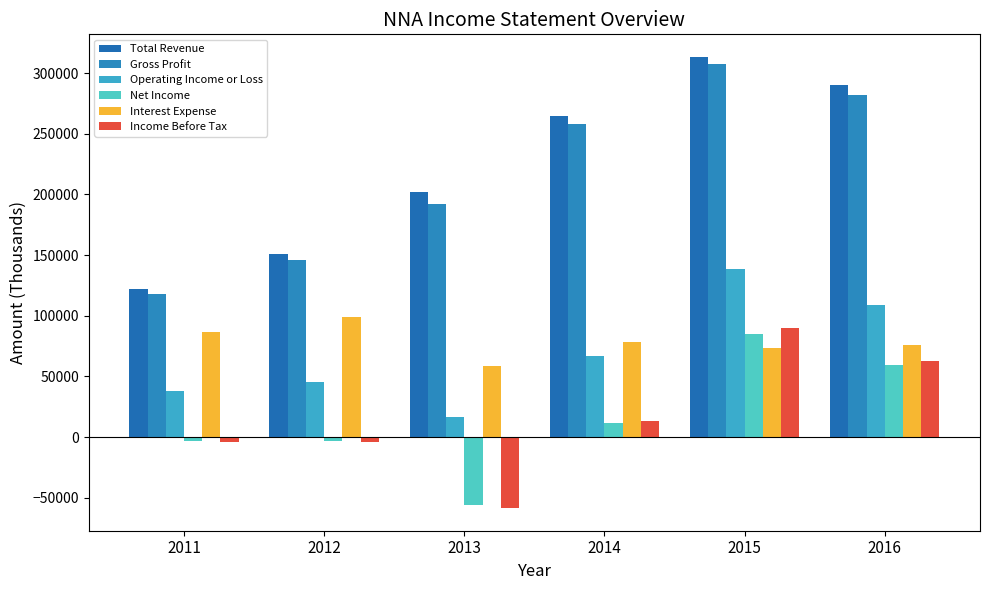

How many bars are there in total?

36